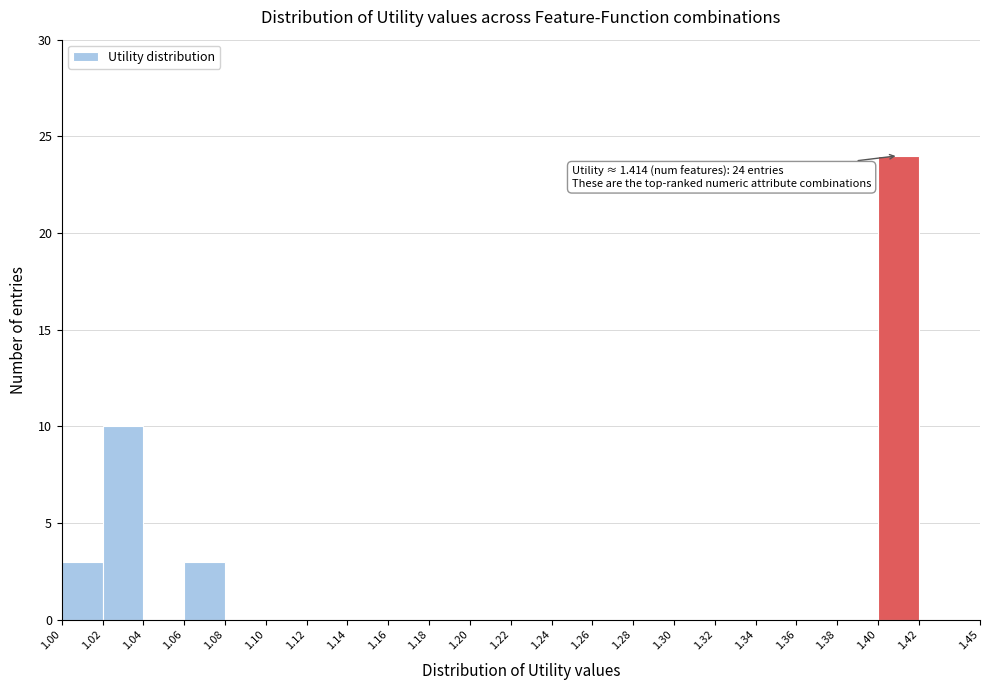

Which range on the x-axis has the tallest bar?

1.40 to 1.42